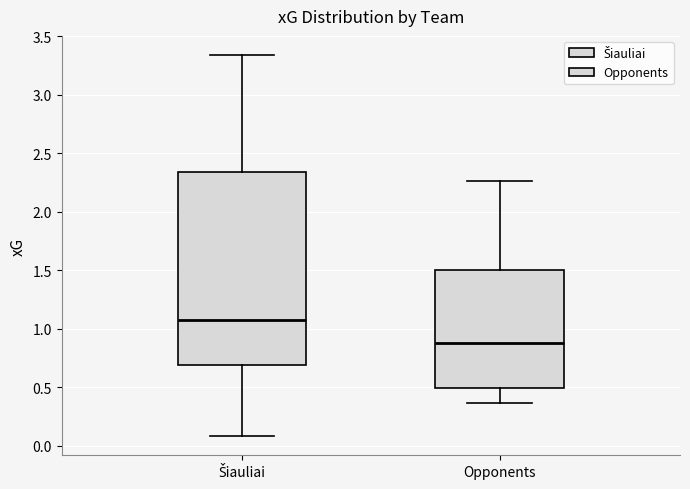

Where is the lower edge of the box for Opponents on the y-axis? The values are not printed on the chart, so give them approximately, as read against the axis.

0.50